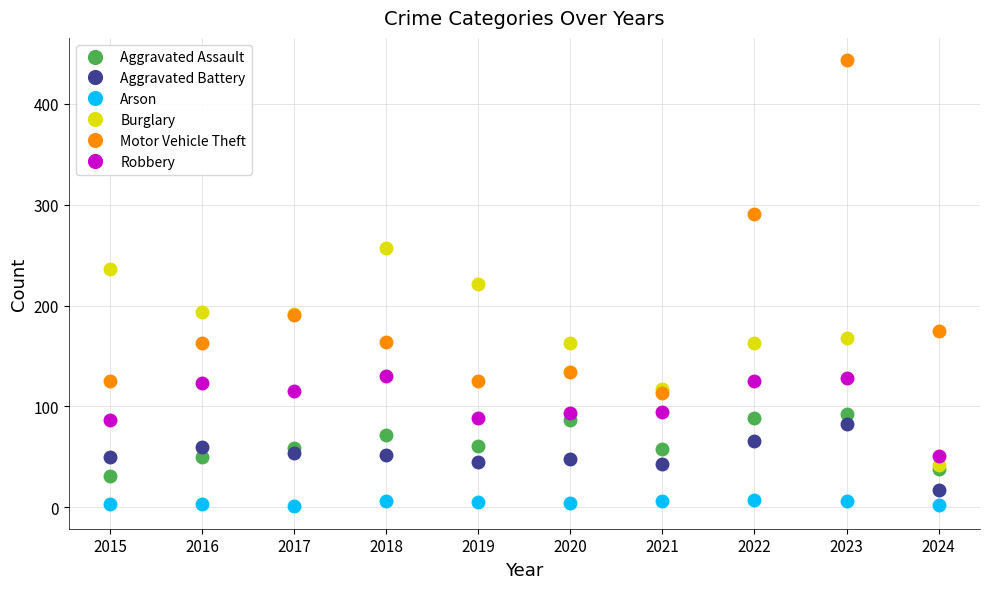

In Motor Vehicle Theft, how many points are lower than both neighbors (excluding endpoints)?

2